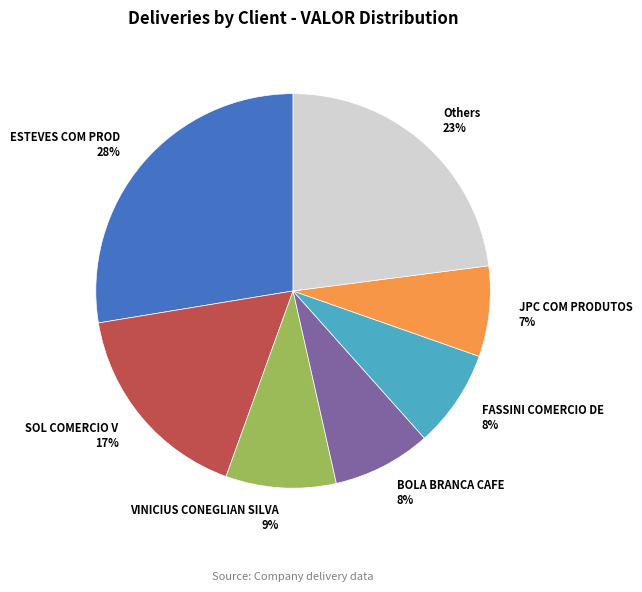

To the nearest percent, what is the average slice percentage?

14%